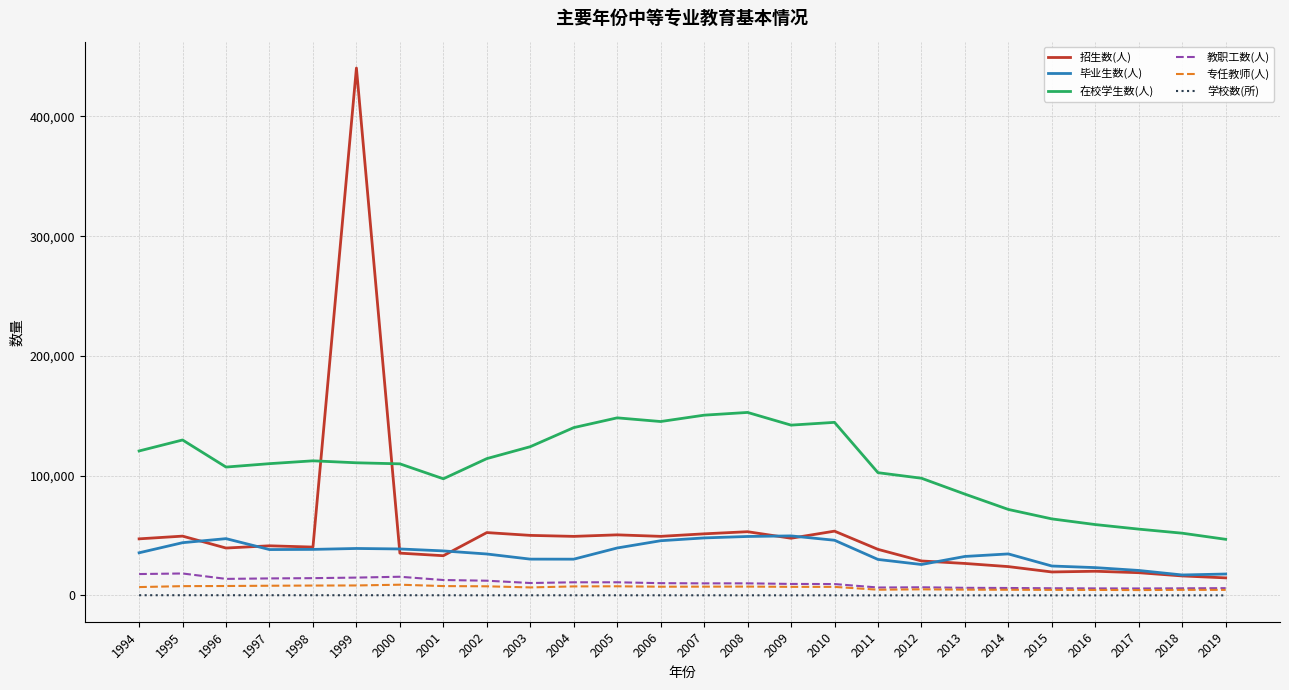

Which series has the widest spread of values?

招生数(人)